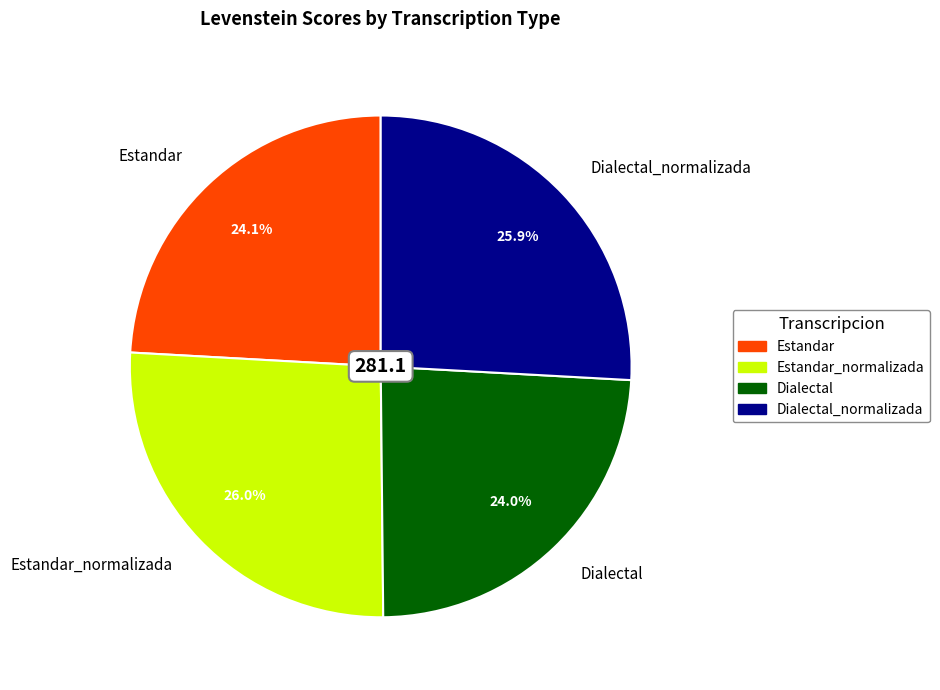

Approximately how many times larger is the value at Estandar_normalizada compared to Dialectal_normalizada?

1.0